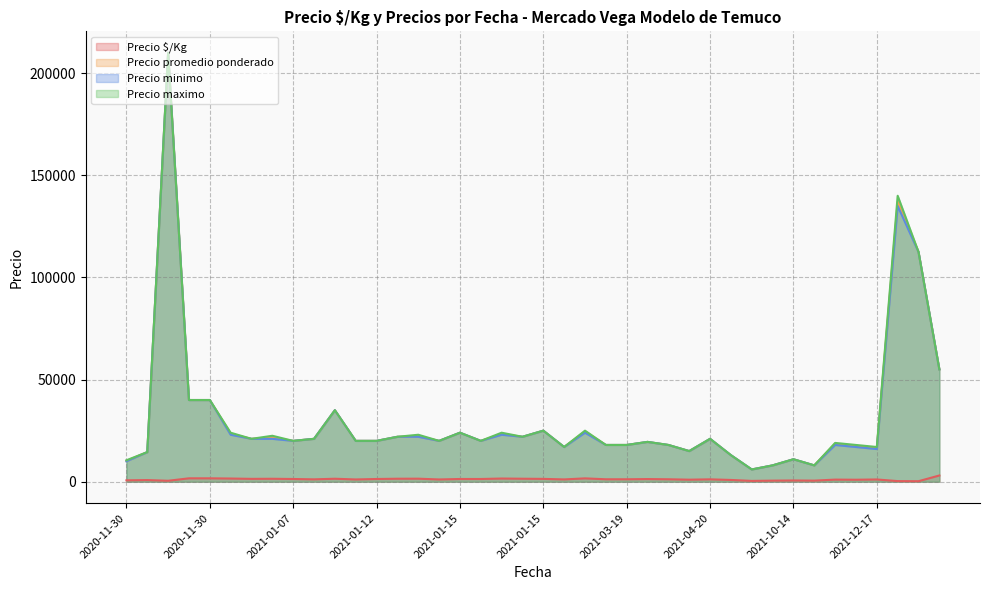

True or false: Precio minimo has a value of 9981 at 2021-03-19.

False